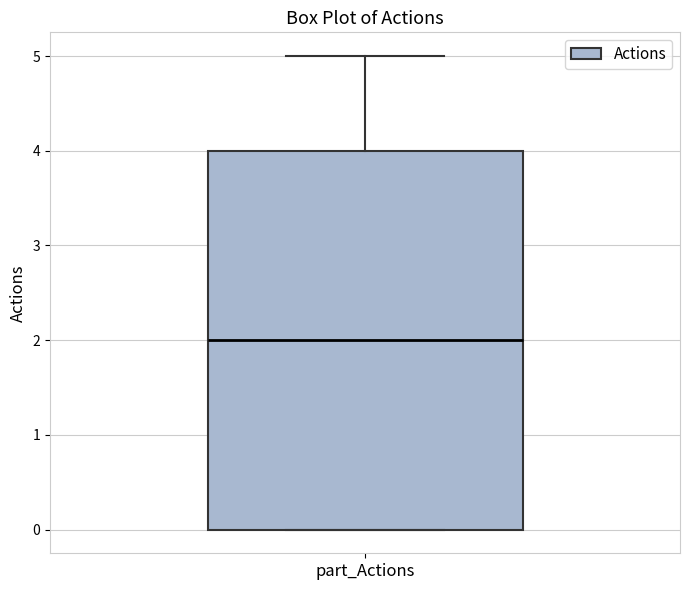

Where is the upper edge of the box for part_Actions on the y-axis? The values are not printed on the chart, so give them approximately, as read against the axis.

4